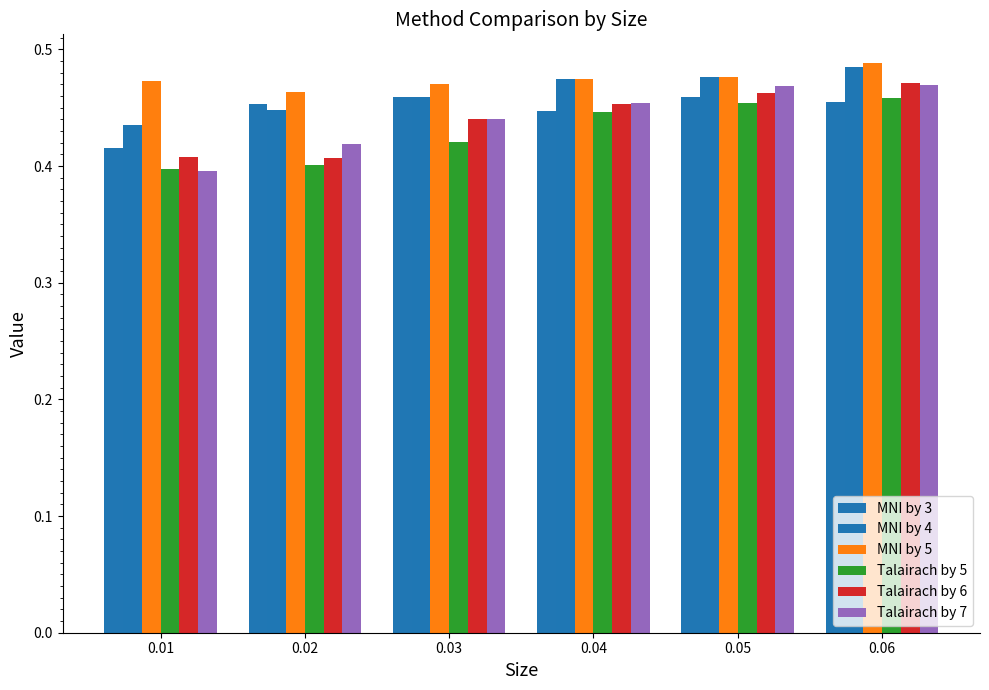

Are the bars horizontal?

No